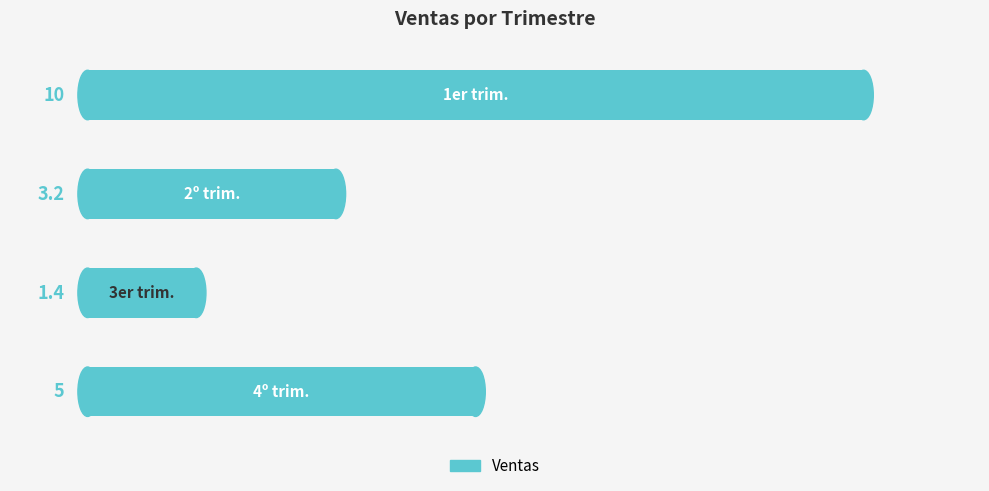

How many bars are there in total?

4